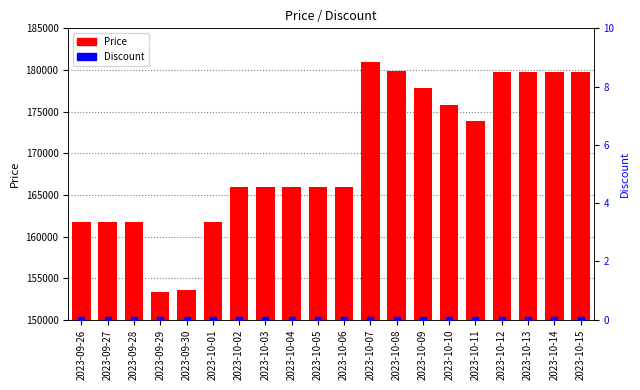

Which series has the largest total across all categories?

Price